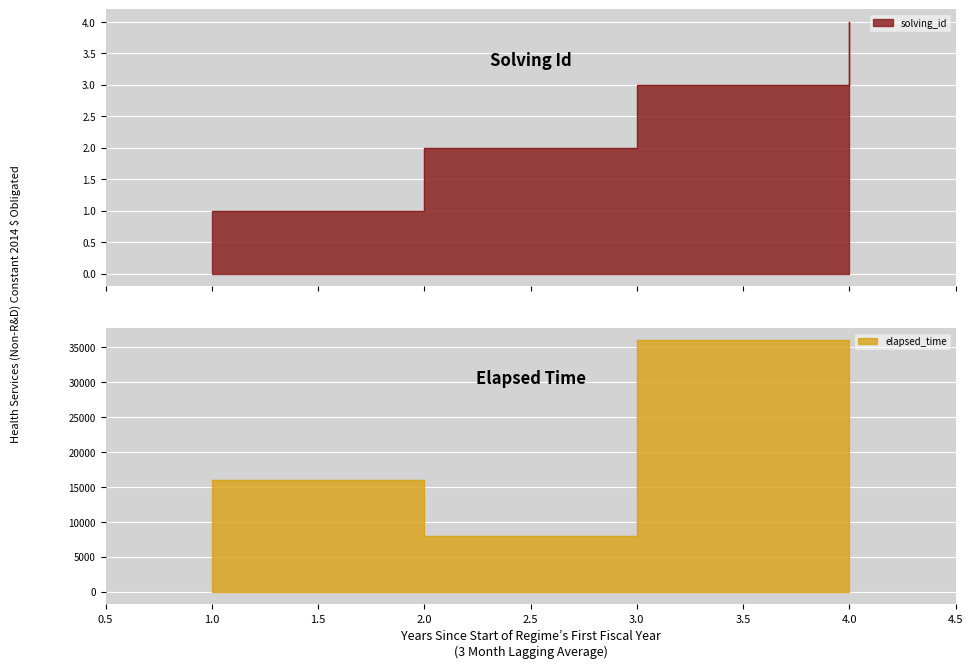

Which category has the lowest value in the solving_id series?

1